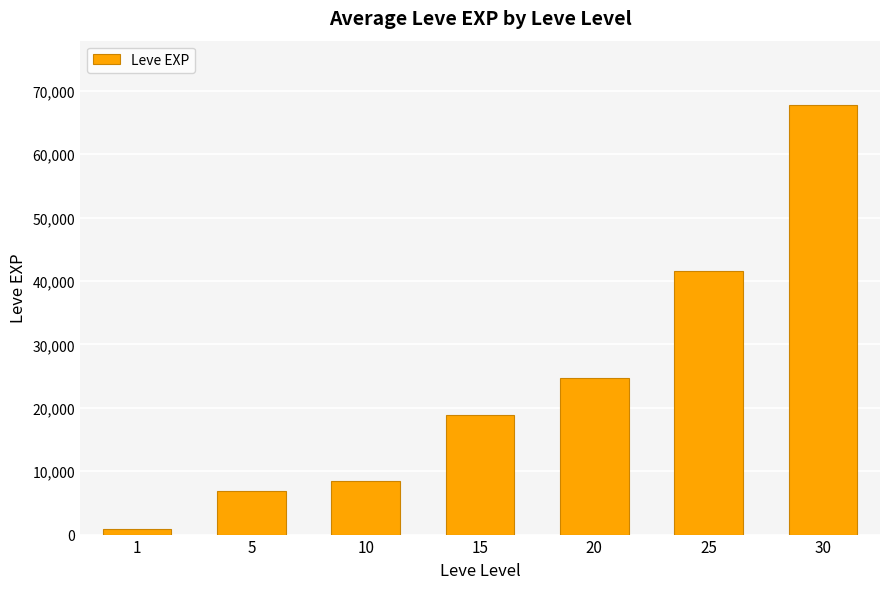

List the labels in order of value, largest first.

30, 25, 20, 15, 10, 5, 1